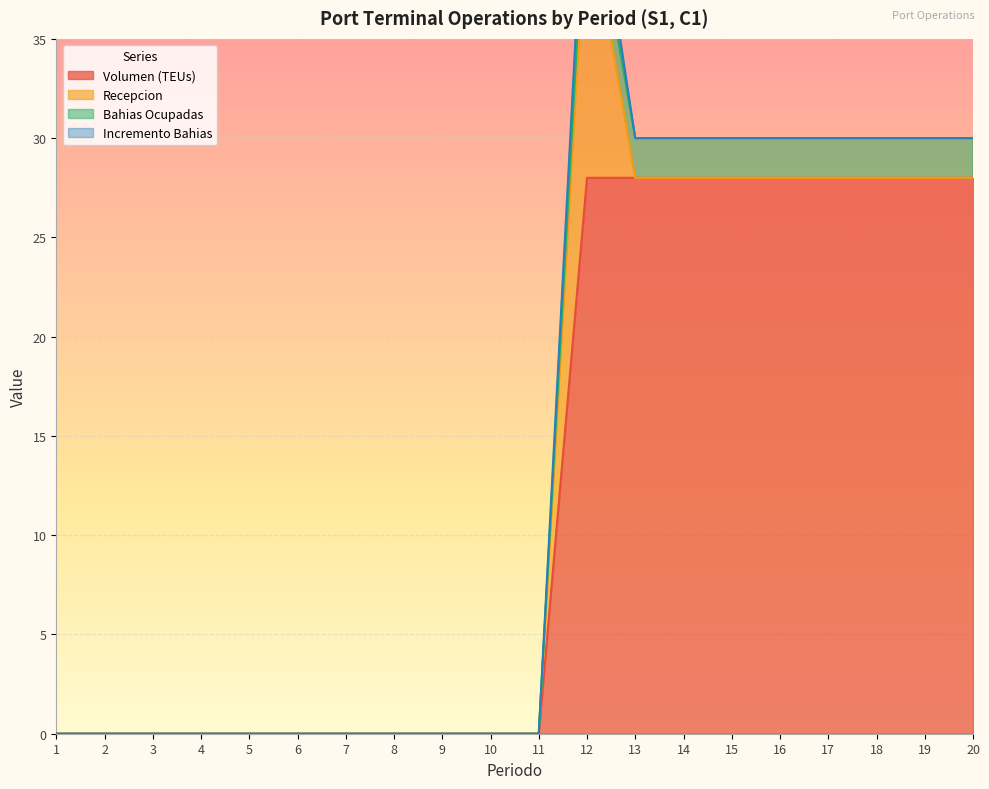

The Volumen (TEUs) series shows 28 at 19. True or false?

True